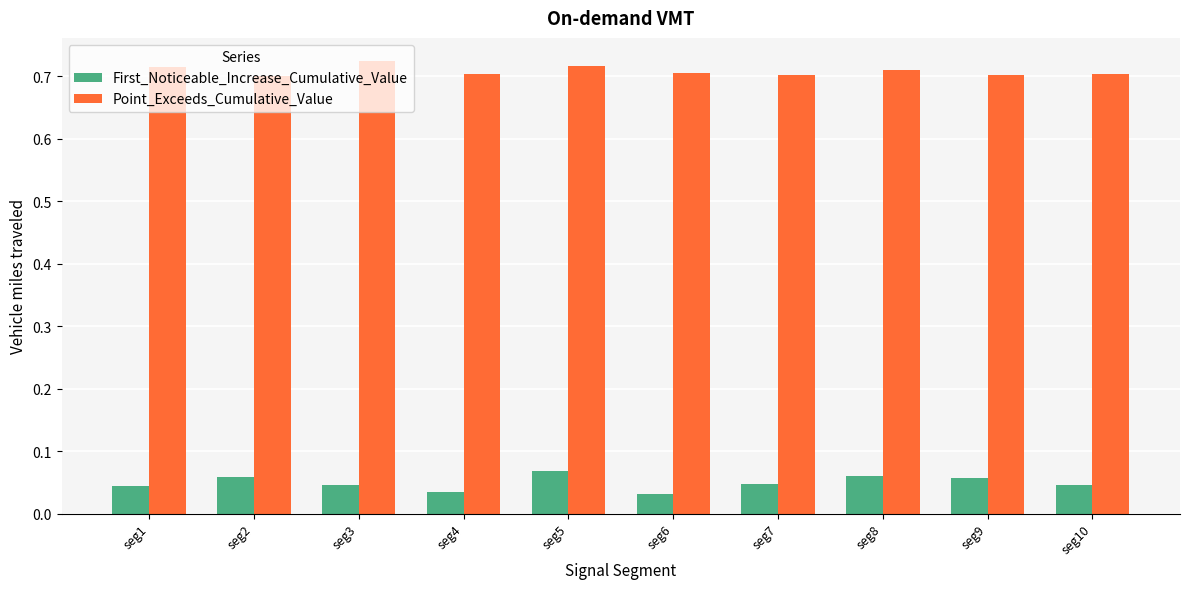

At how many categories does at least one series exceed 0?

10